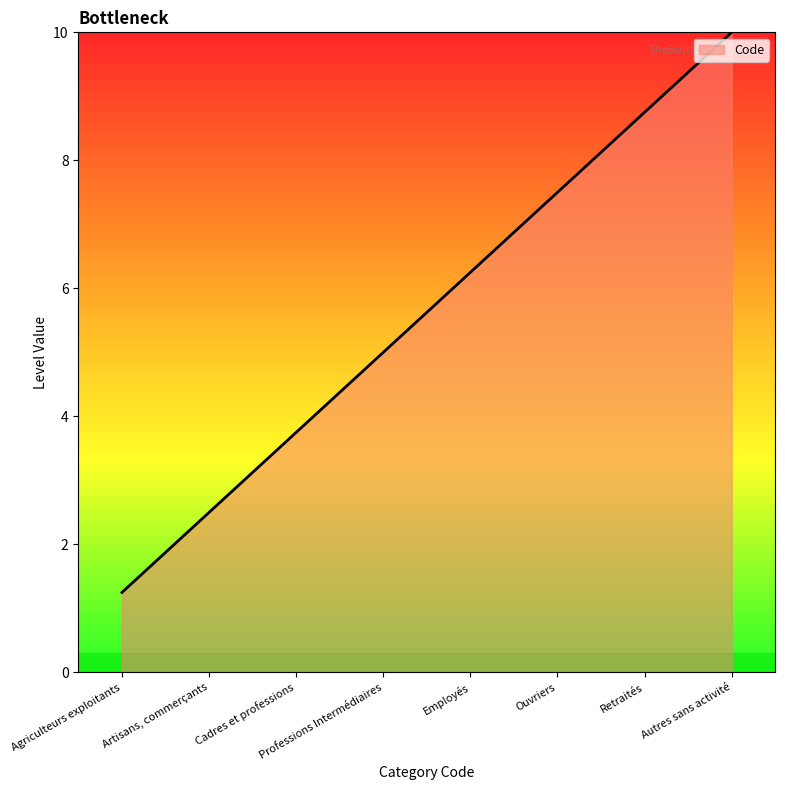

What is the change in value from Employés to Retraités?

+2.5